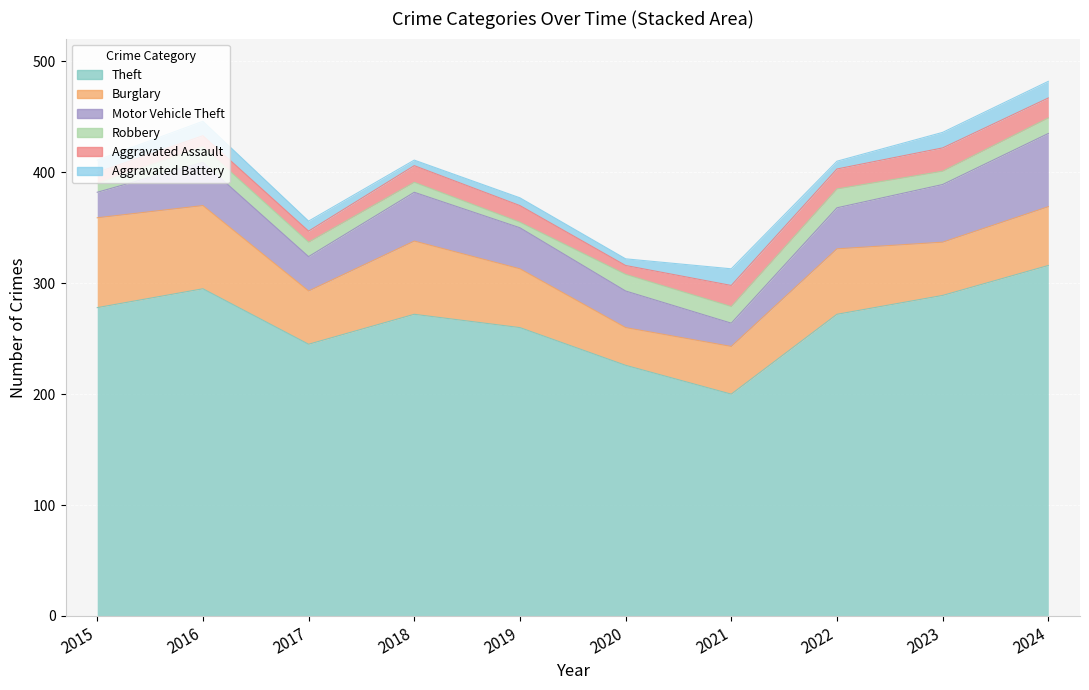

Does the chart display data point markers on the line(s)?

No